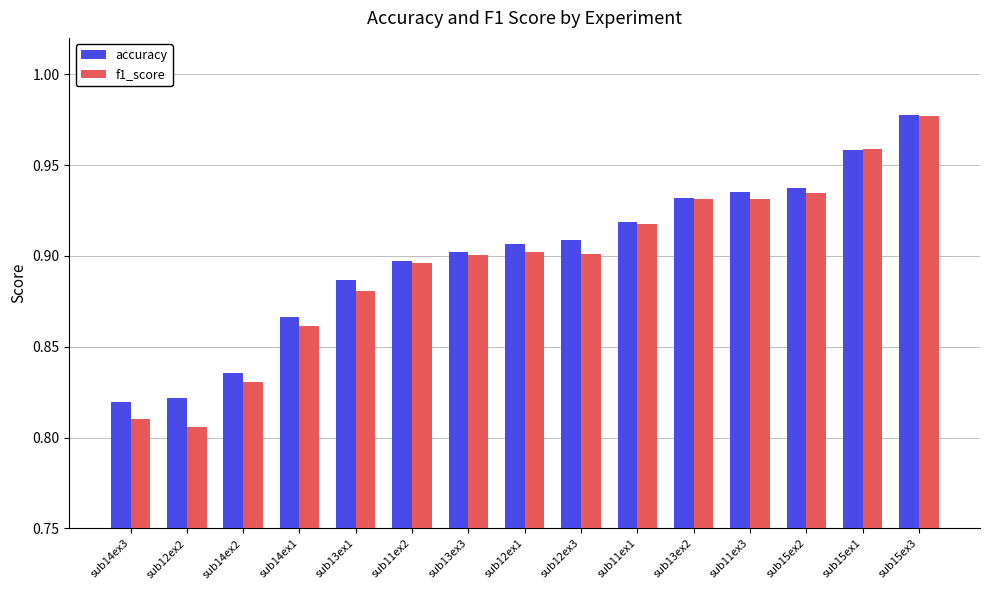

Count the f1_score values in the range 0 to 1.

15